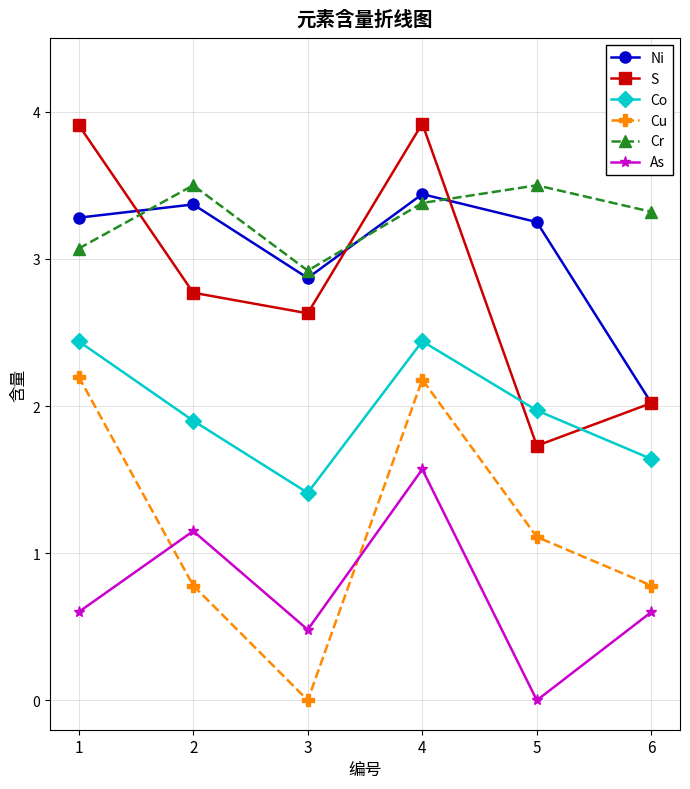

What is the maximum value shown in the chart?

3.9